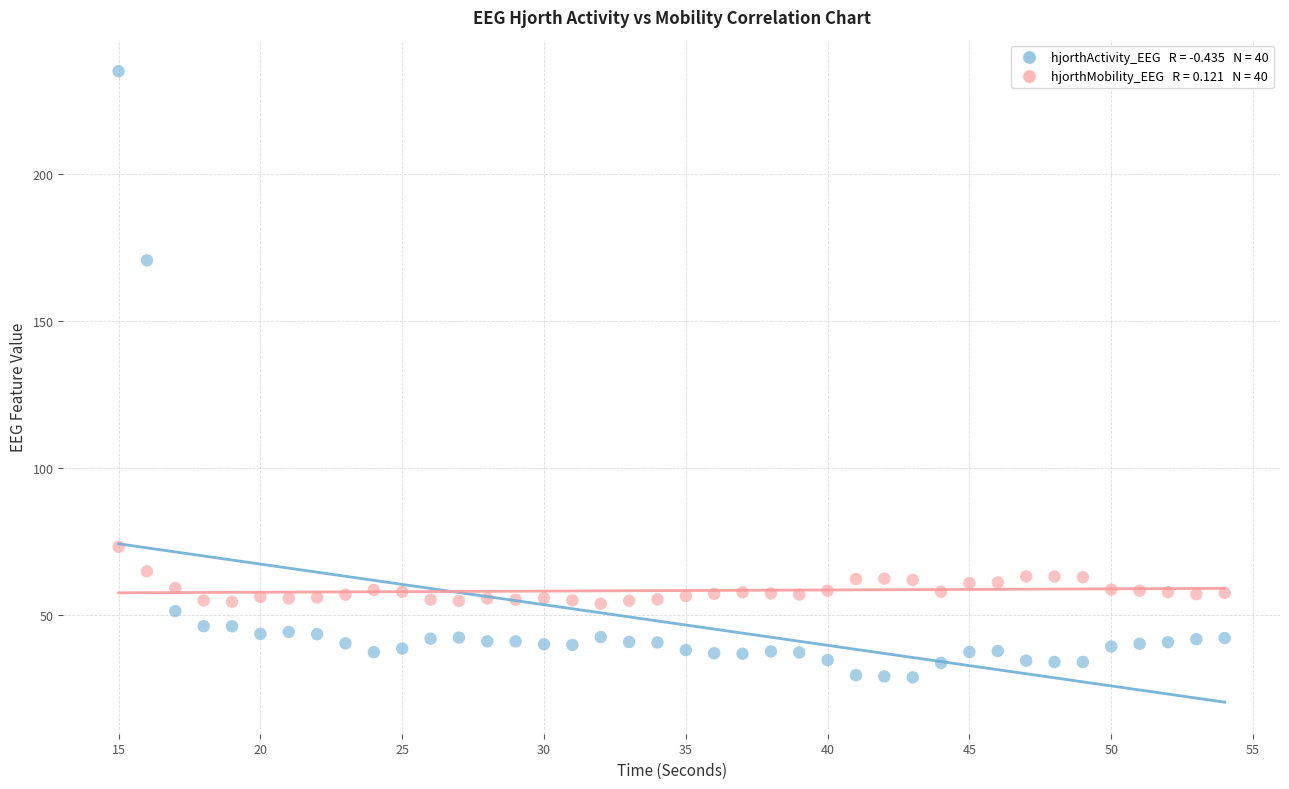

Across all data points, what is the range of Y values (max minus min)?

206.1